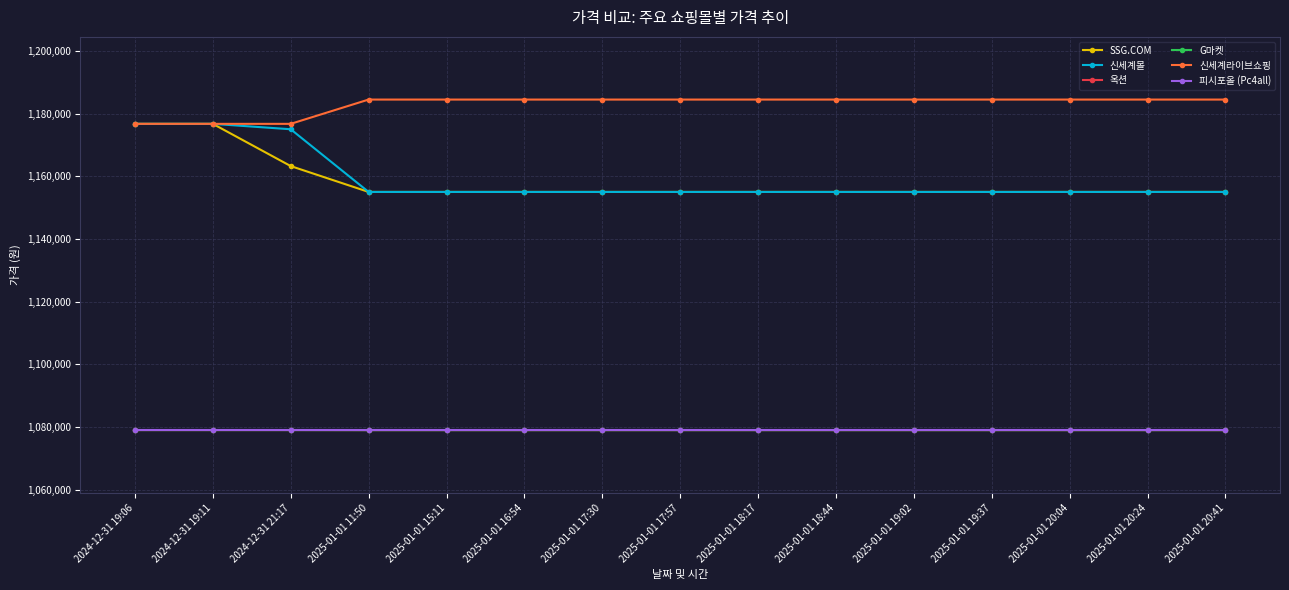

Does the chart have visible grid lines?

Yes